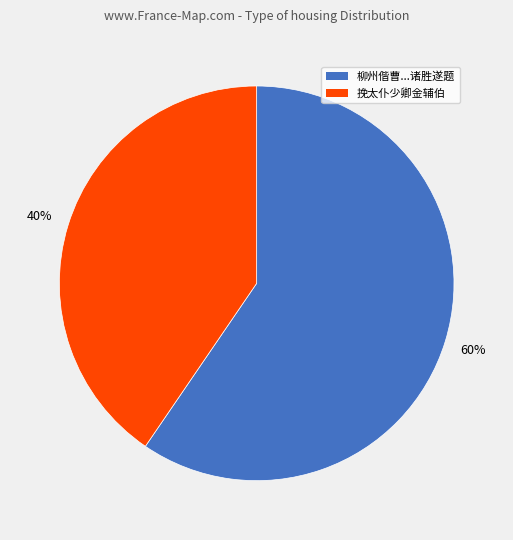

Rank the categories by value from highest to lowest.

柳州偕曹...诸胜遂题, 挽太仆少卿金辅伯